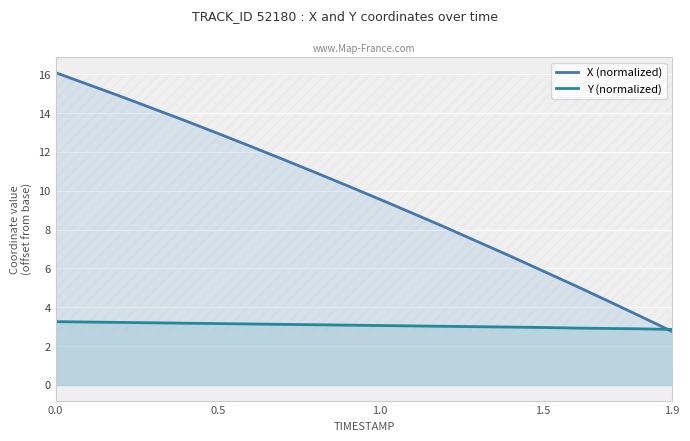

What is the lowest value of the Y (normalized) series?

2.9